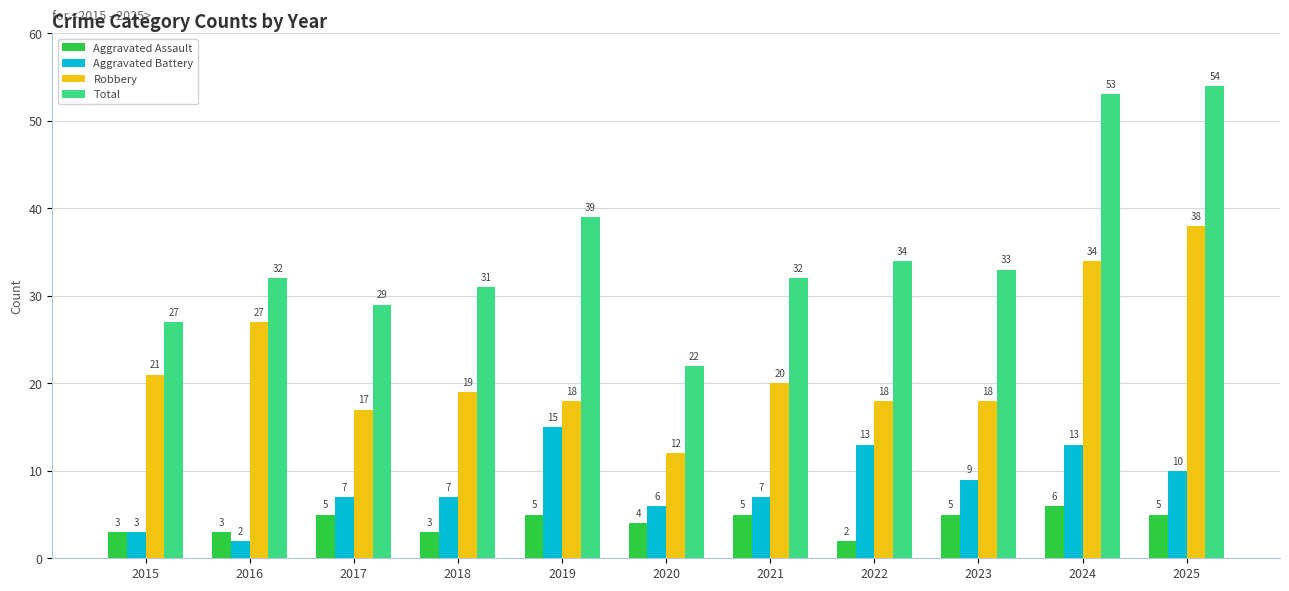

What are all the series names shown in the legend?

Aggravated Assault, Aggravated Battery, Robbery, Total